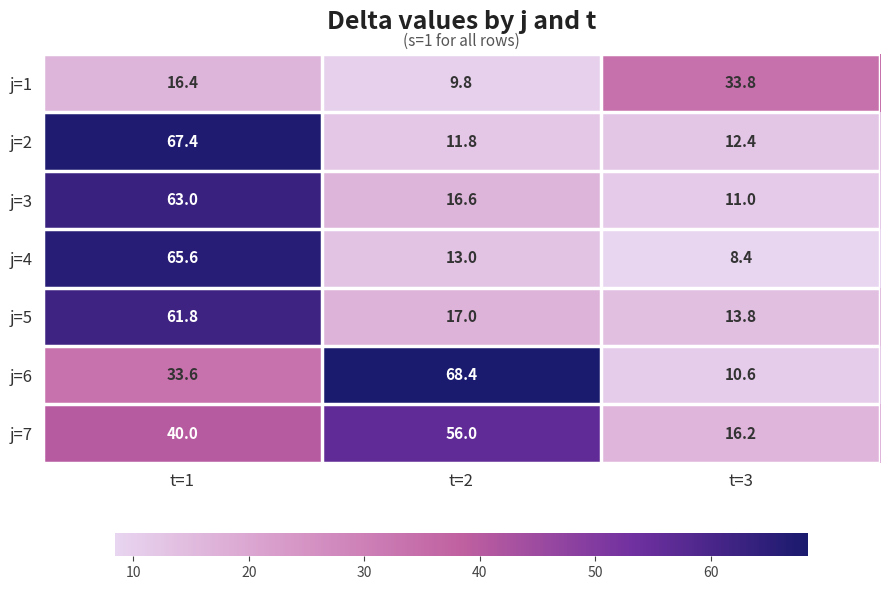

How many data points does each series have?

3